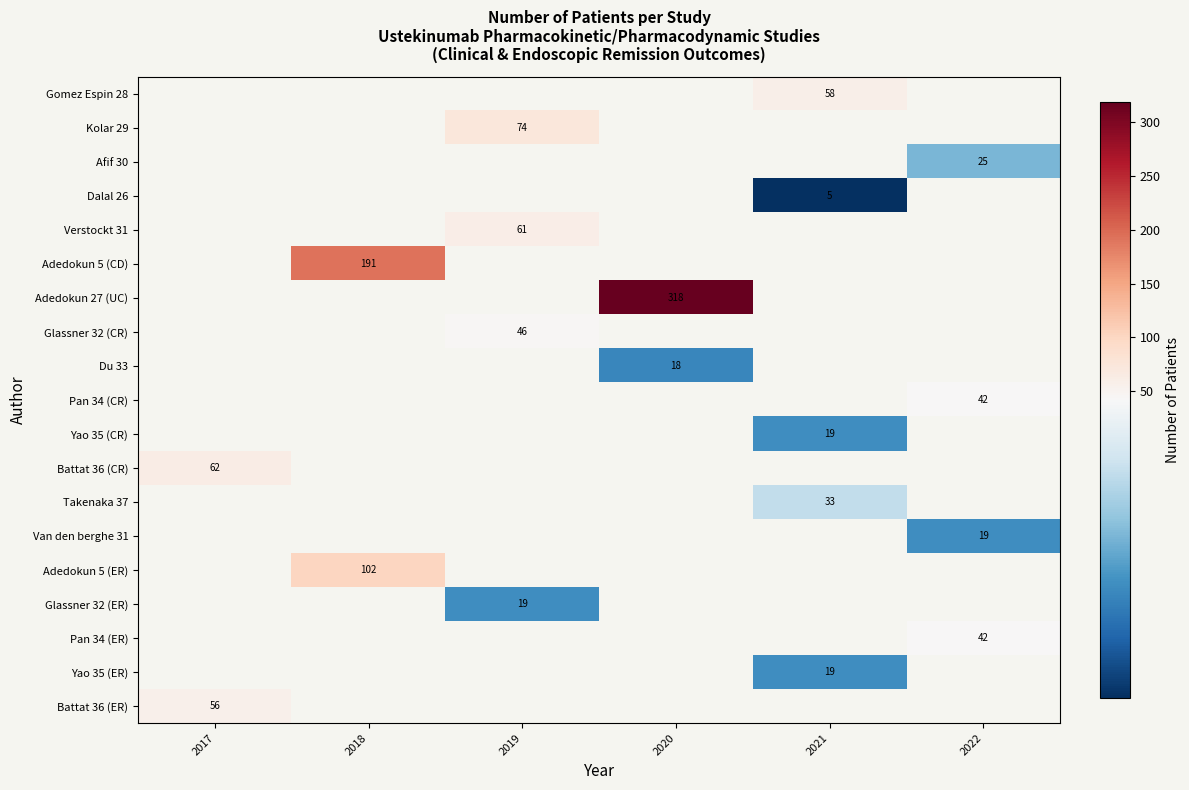

How many categories are shown in the chart?

6